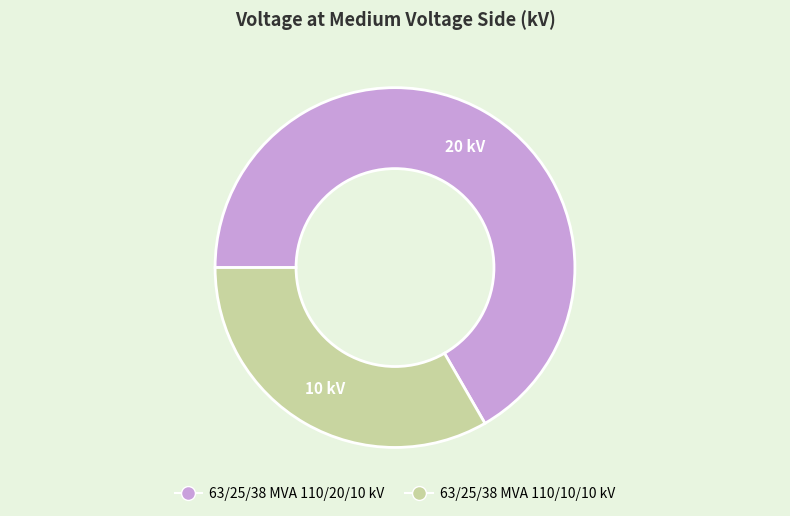

Does any single category account for the majority?

Yes